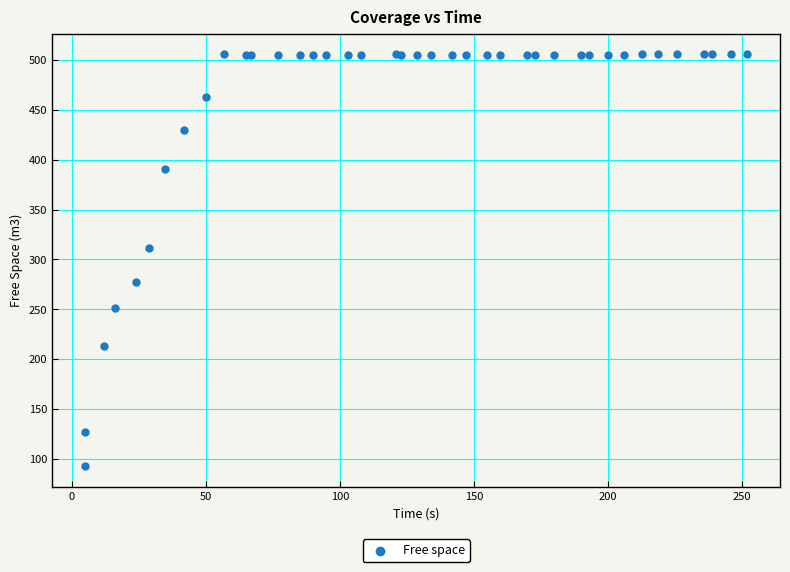

What Y value in the scatter plot is closest to 299?

312.0